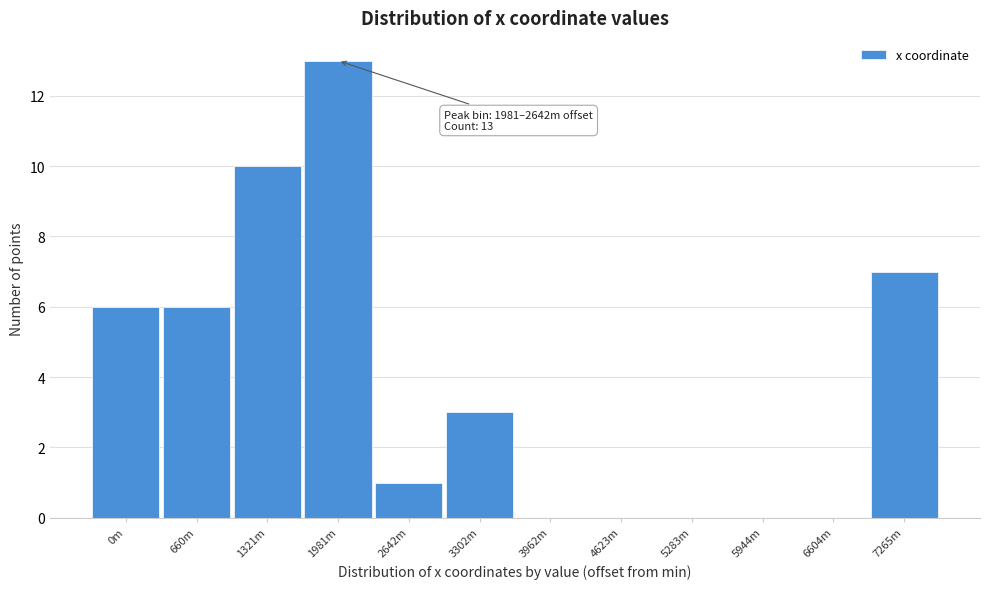

Reading right to left, what are all the values shown in this chart?

7265m=7	6604m=0	5944m=0	5283m=0	4623m=0	3962m=0	3302m=3	2642m=1	1981m=13	1321m=10	660m=6	0m=6